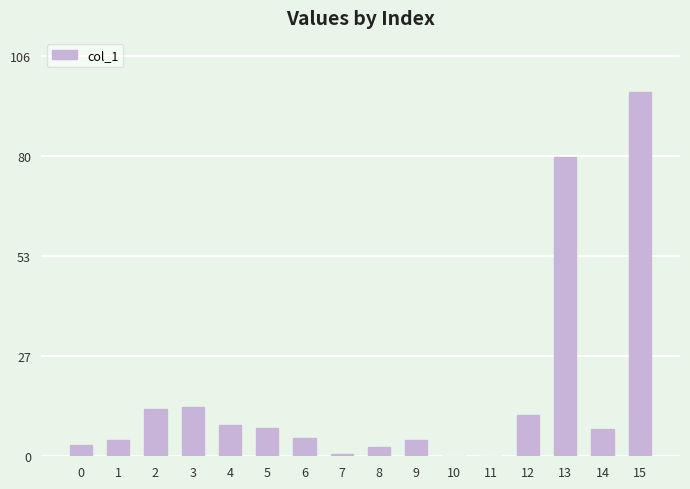

What is the ratio of the value at 15 to the value at 3?

7.3